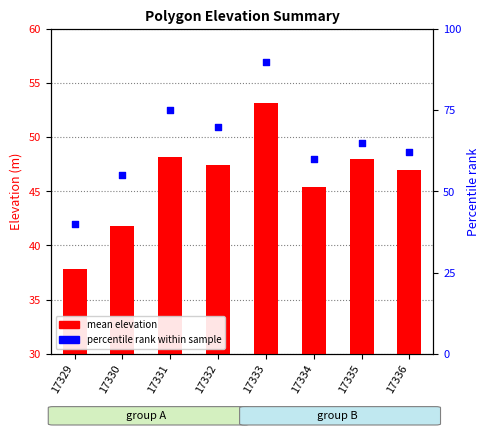

Which series has the largest total across all categories?

percentile rank within sample